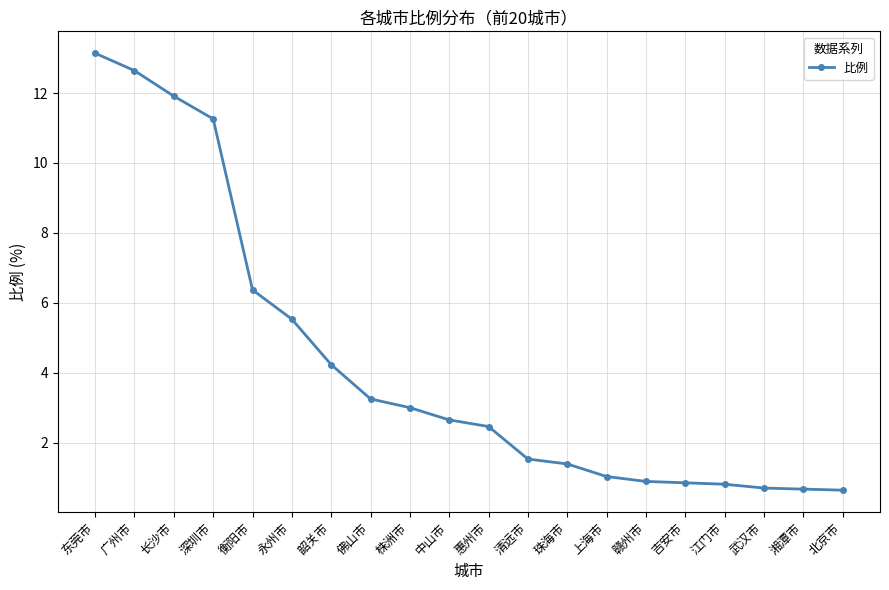

What is the minimum value shown in the chart?

0.6